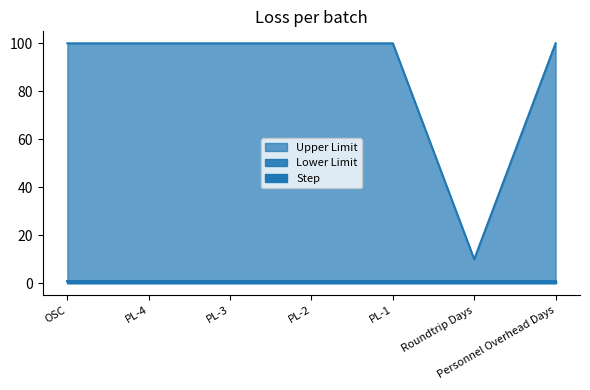

True or false: Step and Upper Limit intersect in this chart.

False